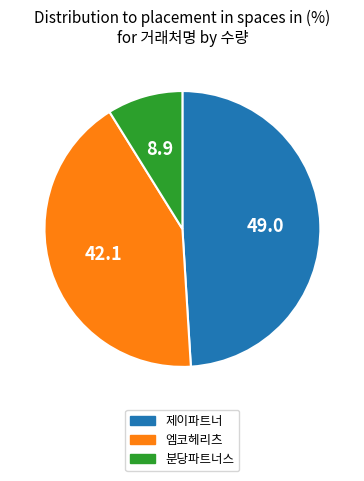

Count the number of slices in the pie.

3